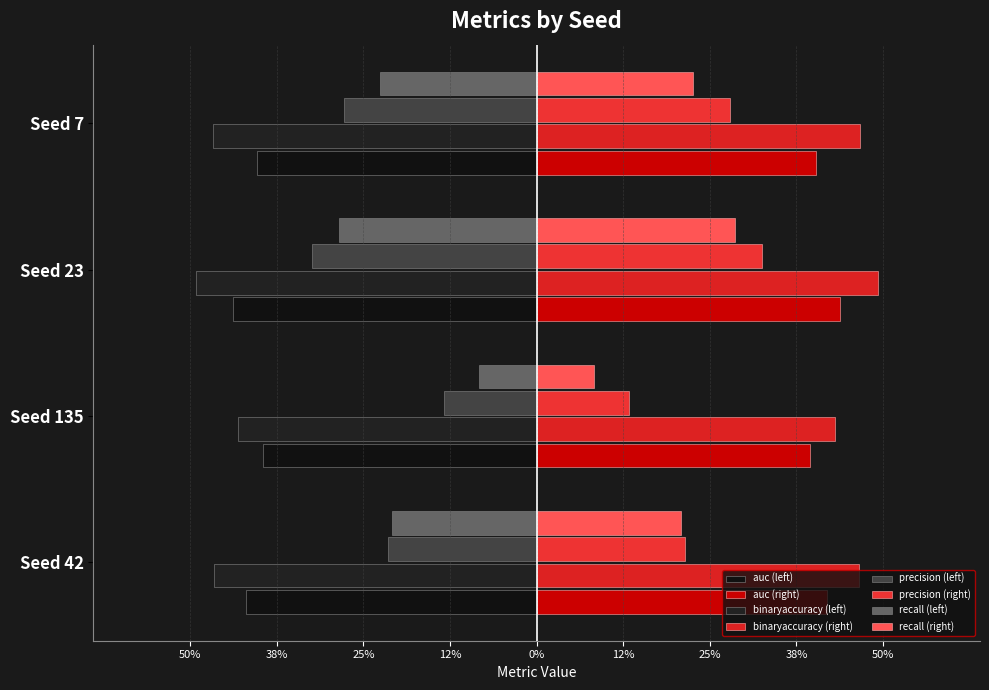

Reading right to left, extract all data points from this chart.

auc: -0.4	-0.4	-0.4	-0.4
binaryaccuracy: -0.5	-0.5	-0.4	-0.5
precision: -0.3	-0.3	-0.1	-0.2
recall: -0.2	-0.3	-0.1	-0.2